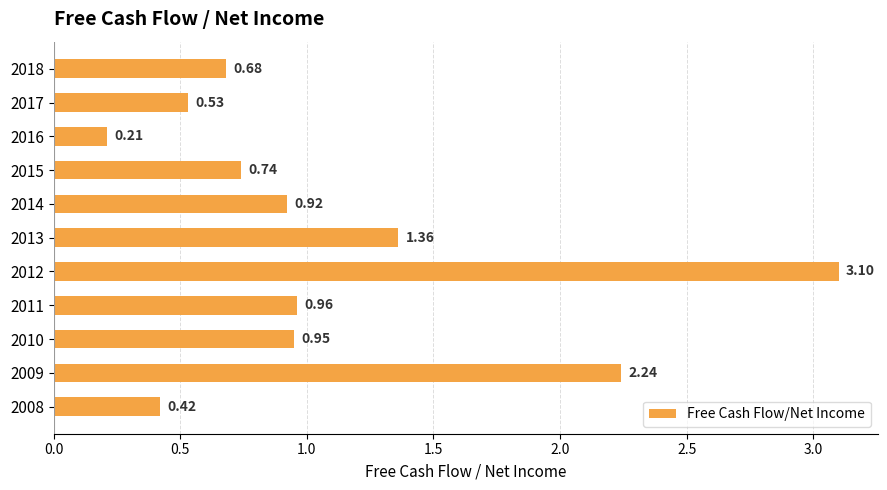

List the labels in order of value, smallest first.

2016, 2008, 2017, 2018, 2015, 2014, 2010, 2011, 2013, 2009, 2012